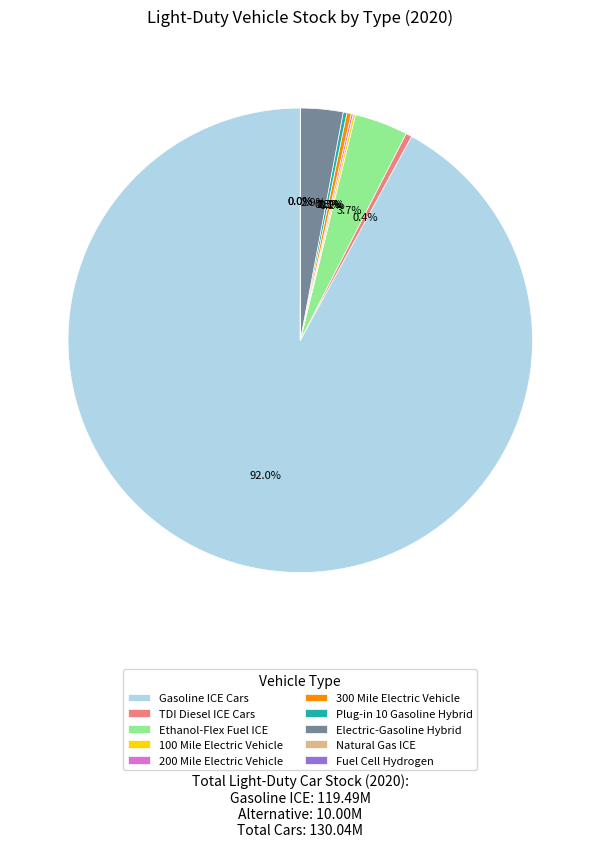

Which slice is the largest?

Gasoline ICE Cars